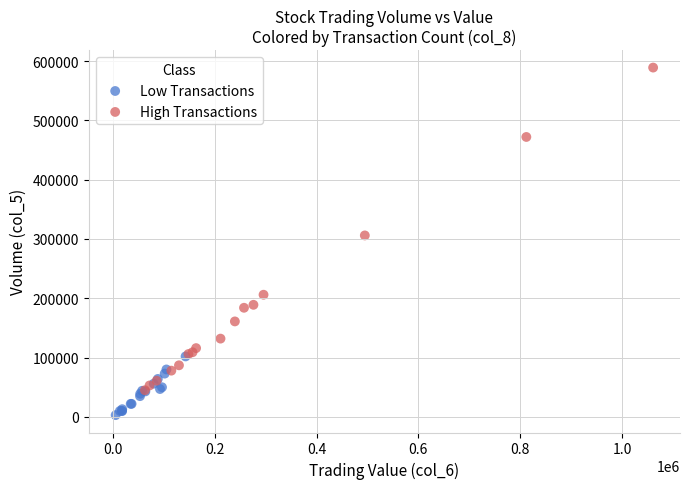

Which series reaches the minimum Y coordinate?

Low Transactions